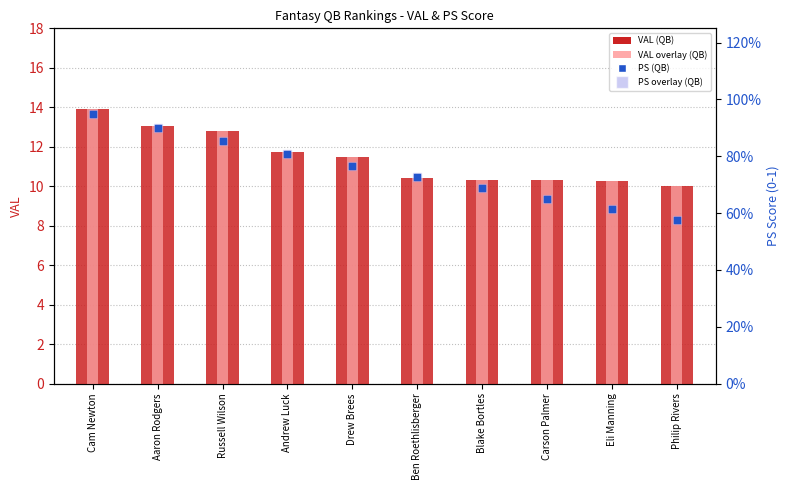

Is the value of VAL (QB) at Drew Brees greater than the value of PS (QB) at Eli Manning?

Yes